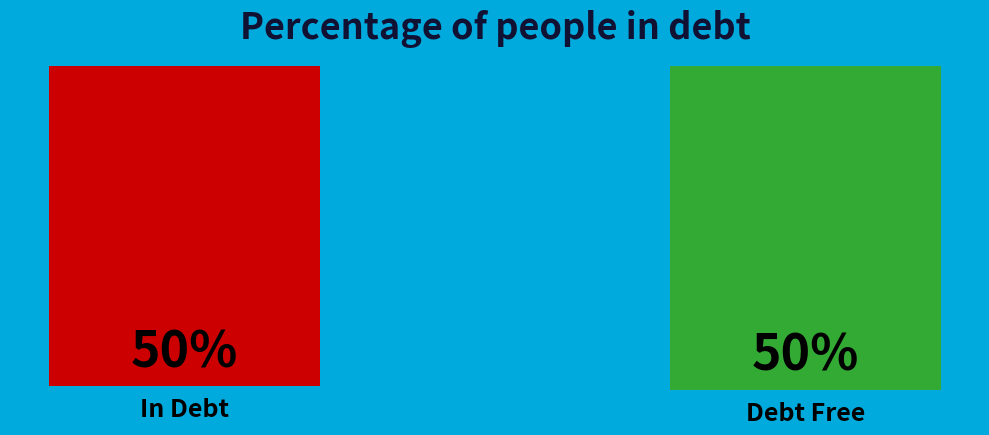

How many segments does this pie chart have?

2